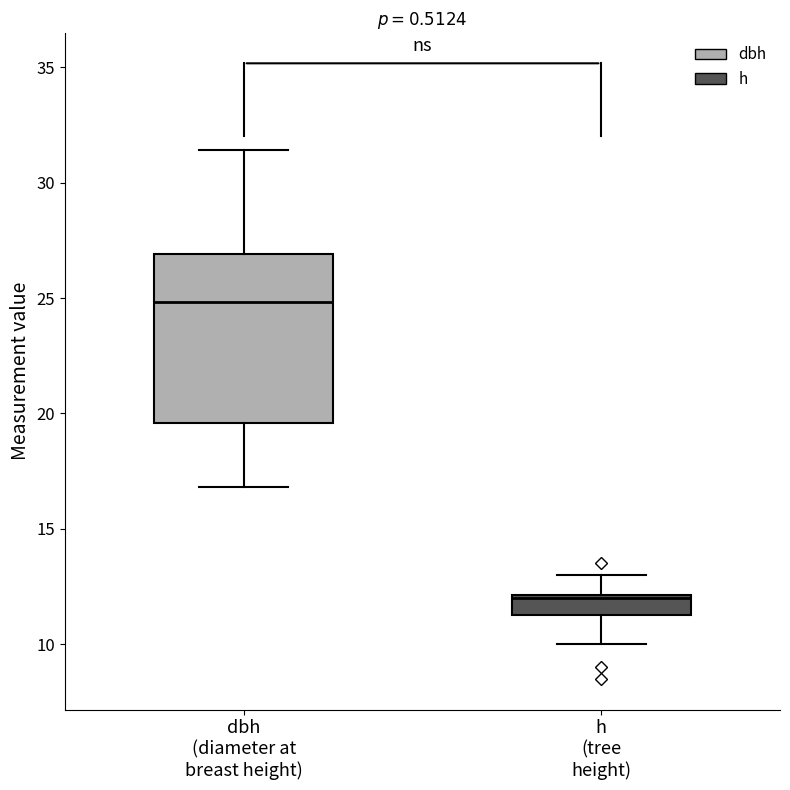

Which box has the highest median line?

dbh (diameter at breast height)